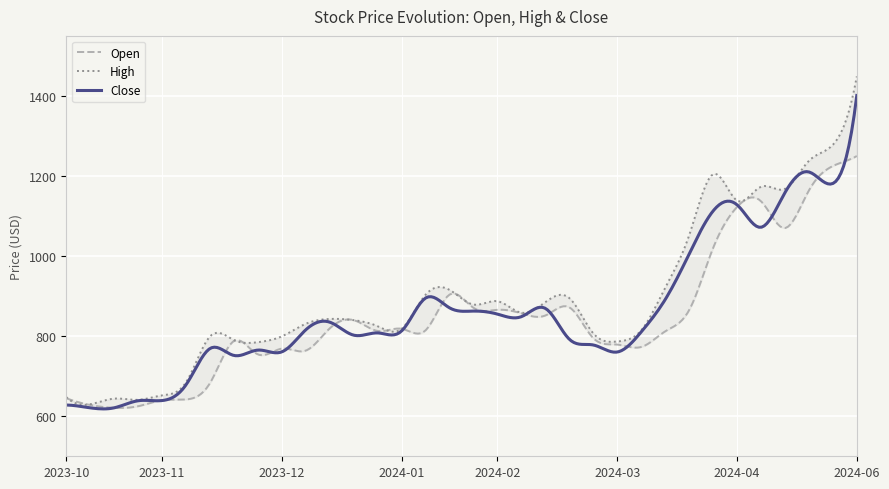

What is the maximum value for Close?

1401.2